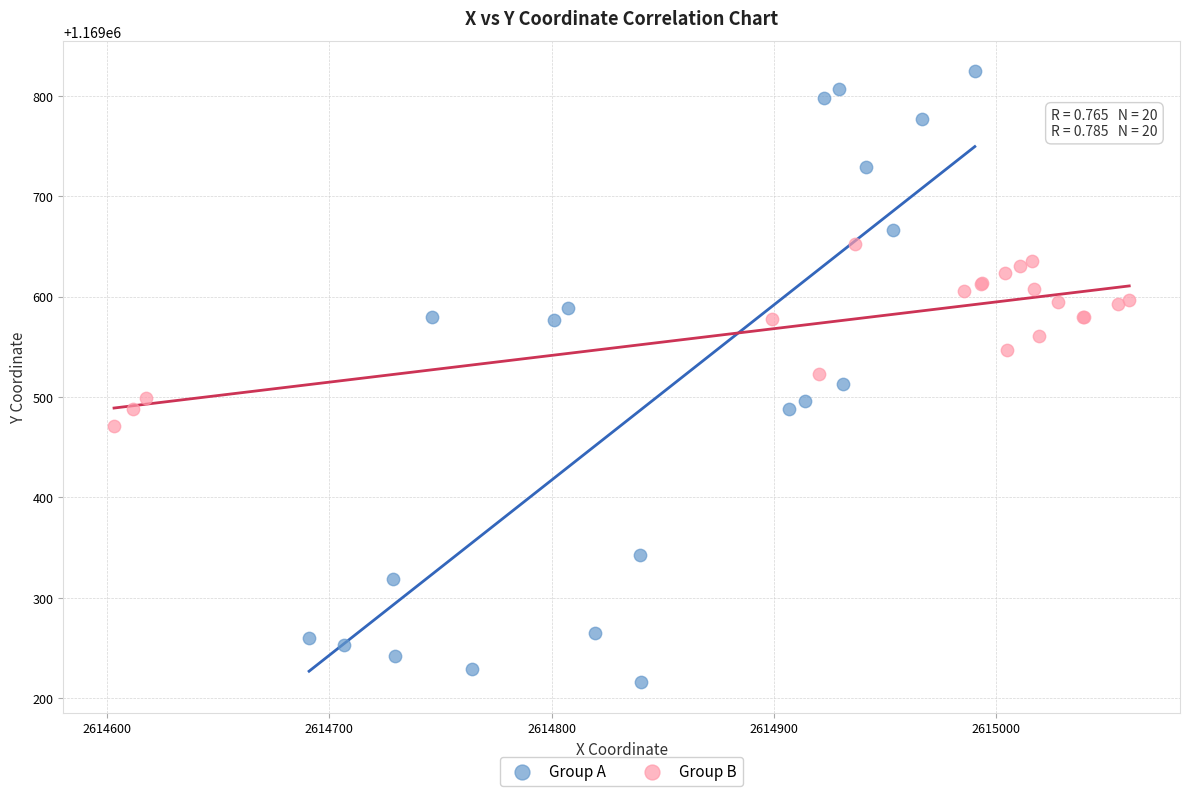

Which series reaches the maximum Y coordinate?

Group A